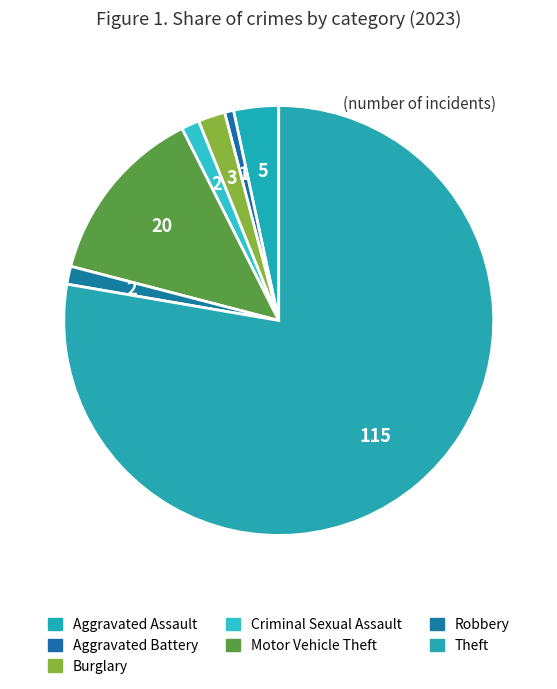

Which slice is the smallest?

Aggravated Battery